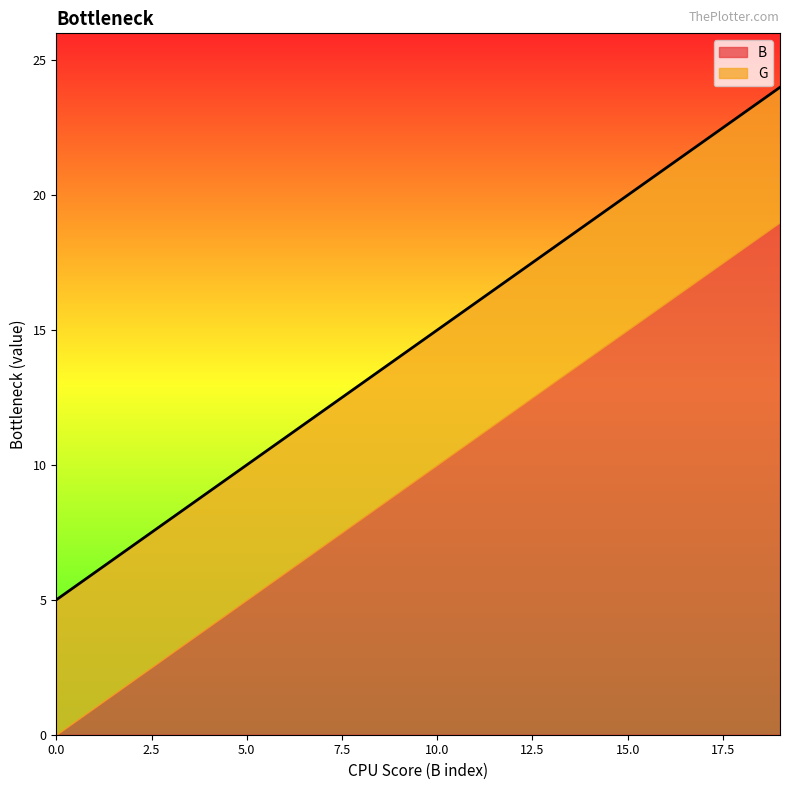

What is the highest value of the B series?

19